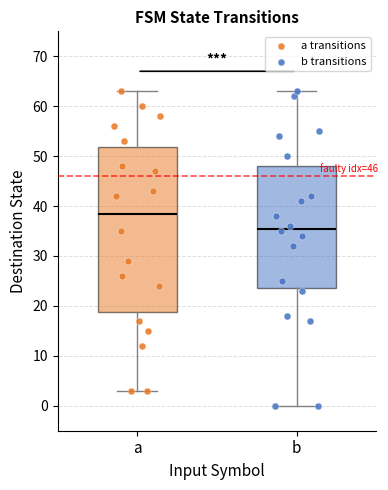

Which box has the lowest median line?

b